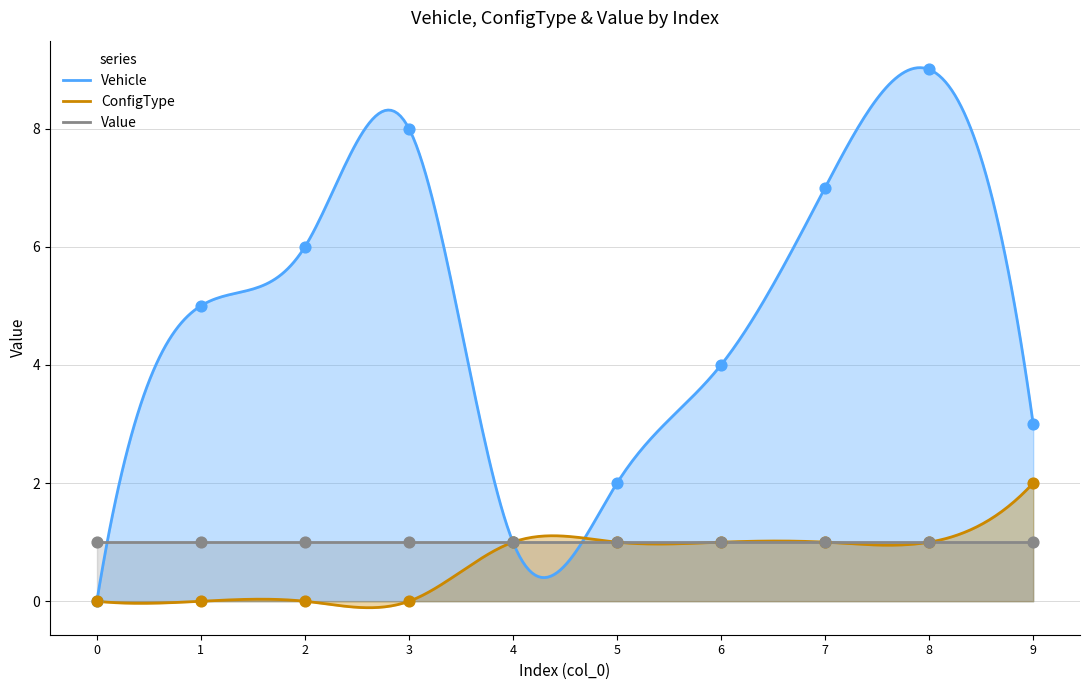

At how many categories does at least one series exceed 1?

8